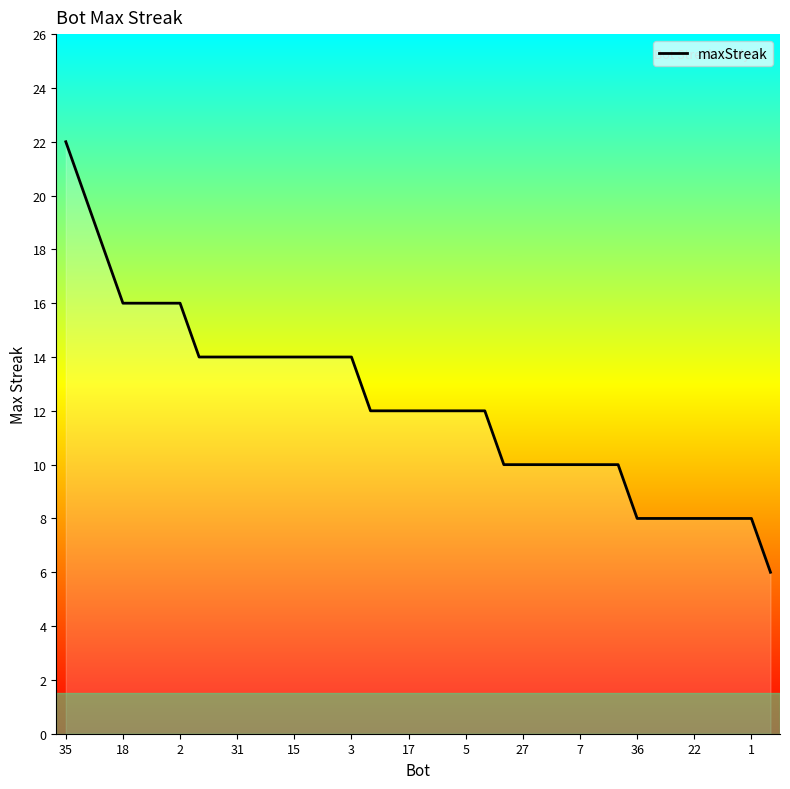

What is the difference between the maximum and minimum values?

16